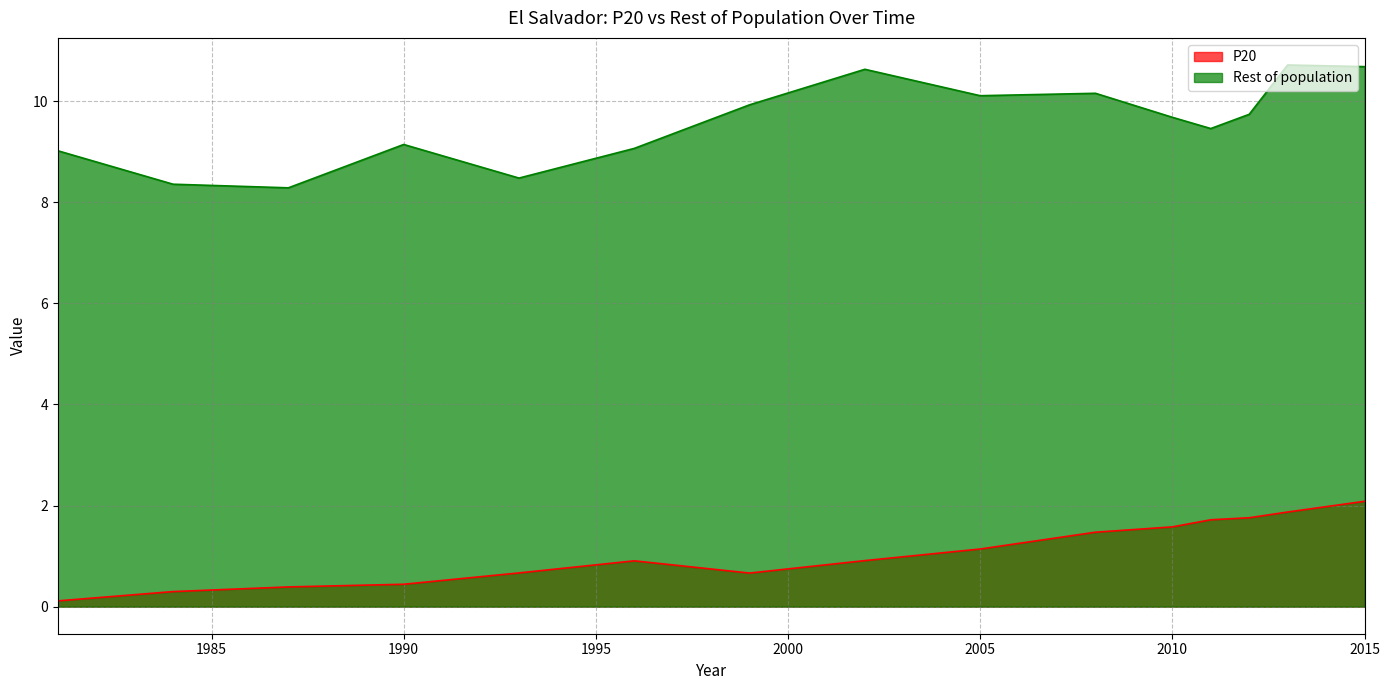

What is the highest value of the Rest of population series?

10.7